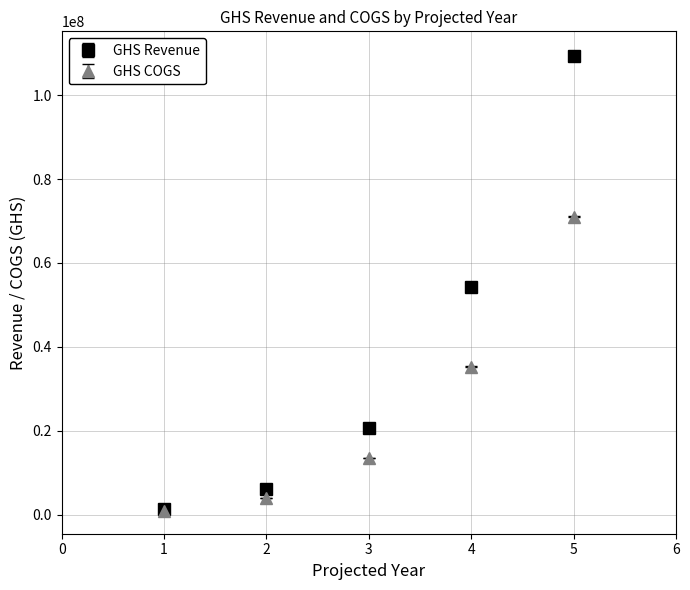

What is the spread (max minus min) of values at 2?

2135054.9